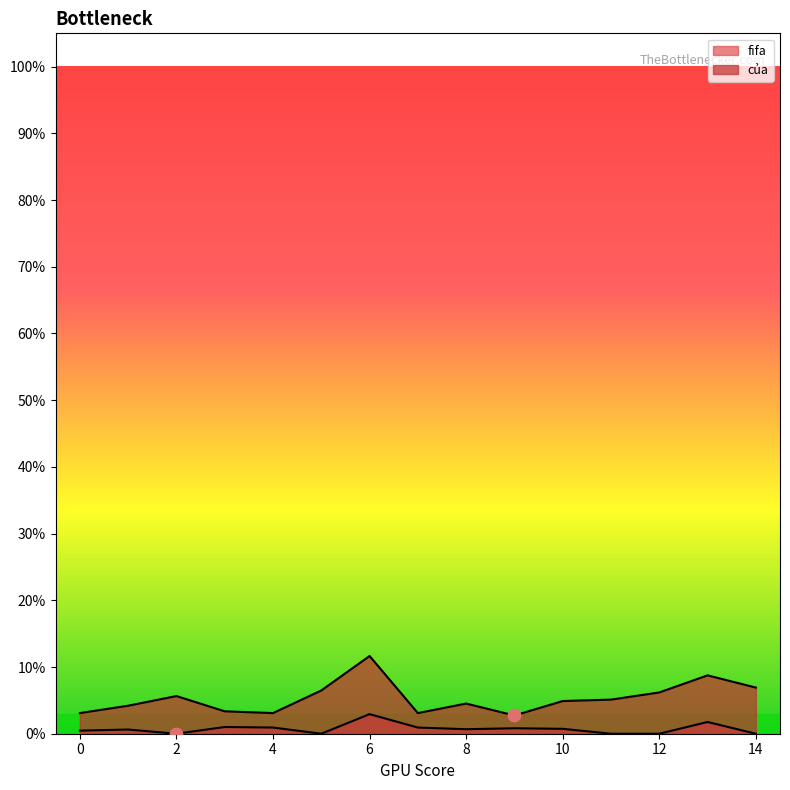

Which series has the widest spread of Y values?

của